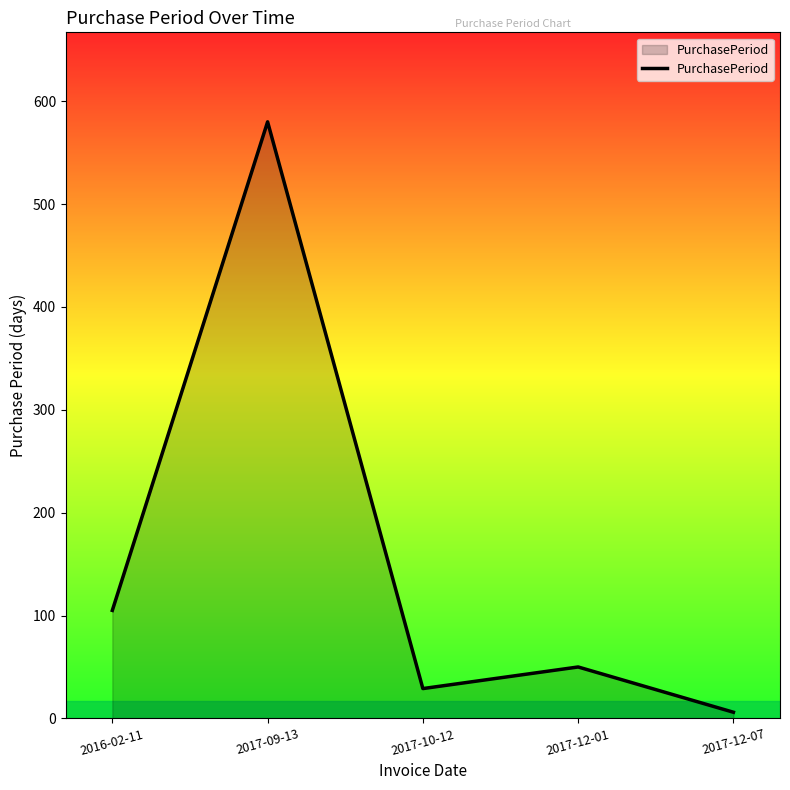

What position from the right is 2017-09-13?

4